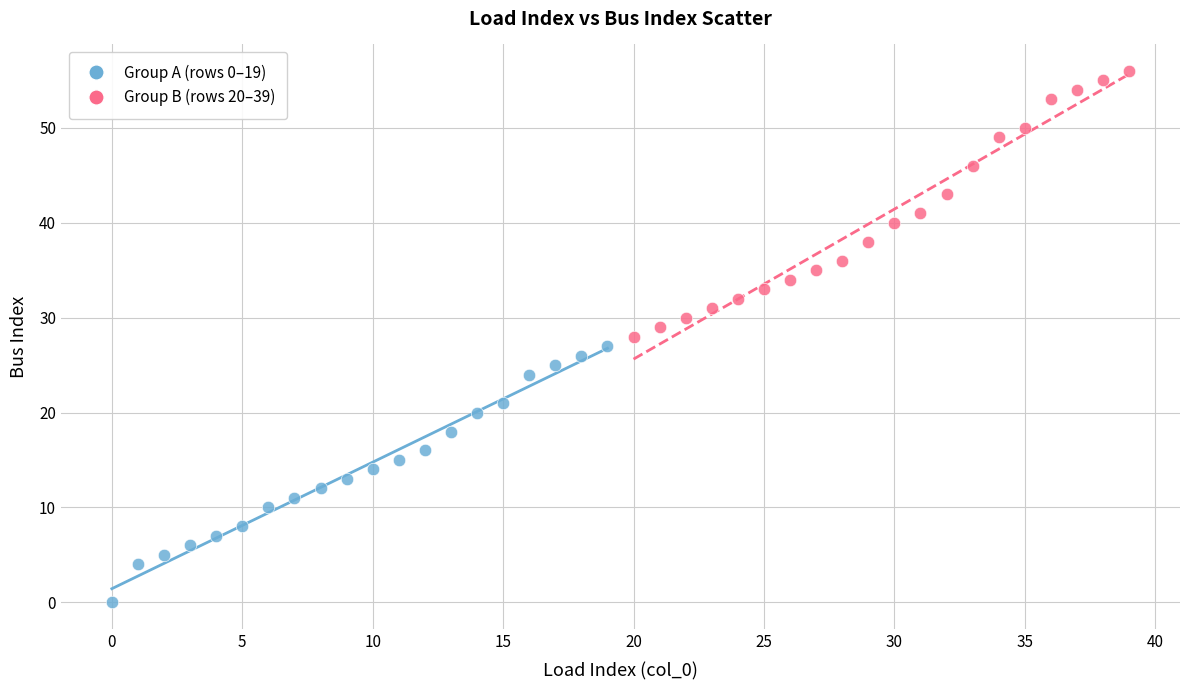

What are all the series names shown in the legend?

Group A (rows 0–19), Group B (rows 20–39)